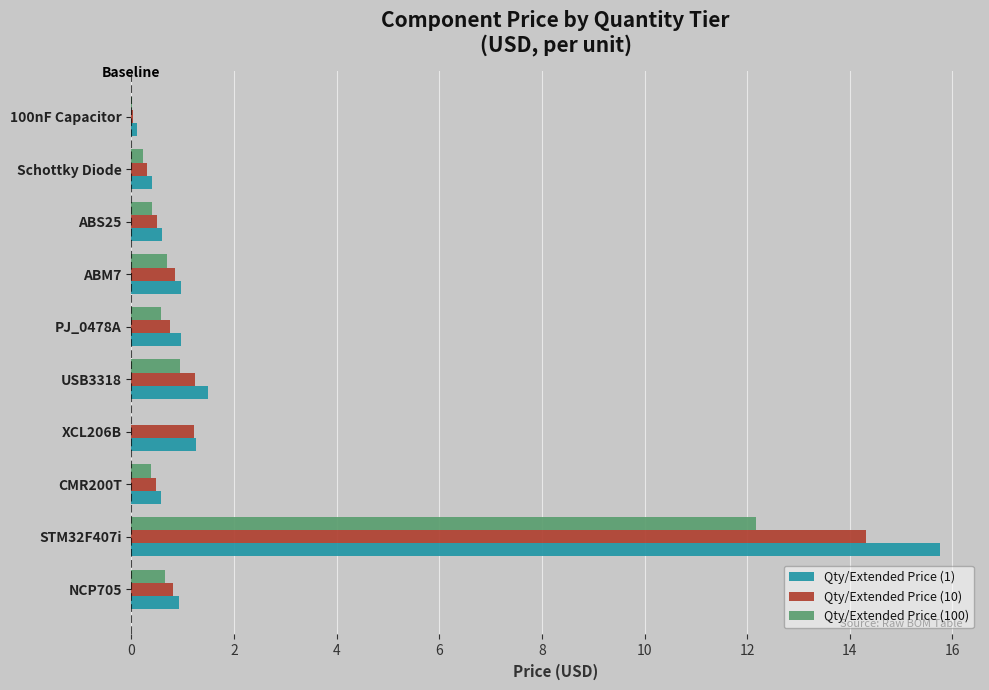

What is the maximum value shown in the chart?

15.8